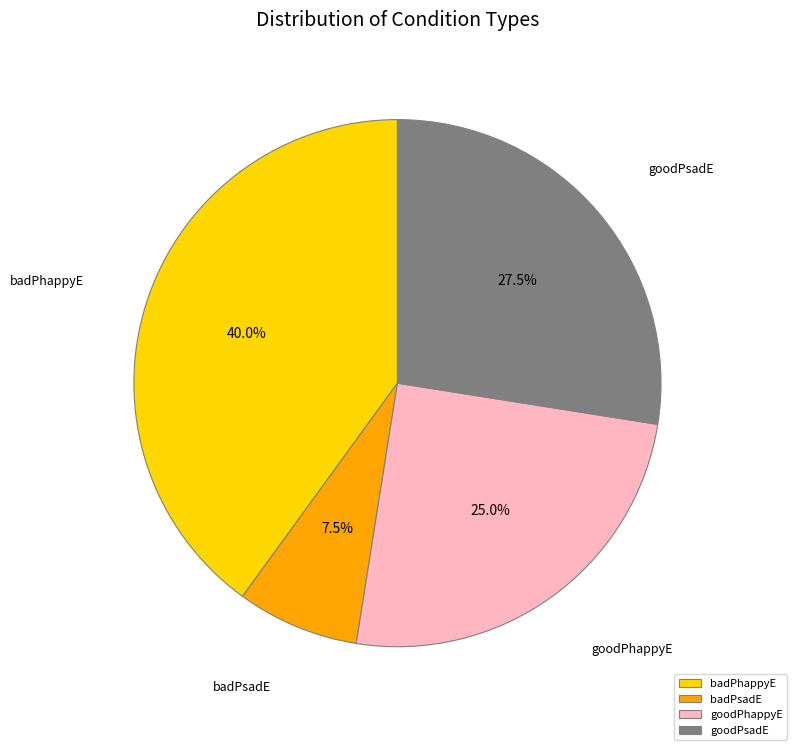

Which slice is the smallest?

badPsadE